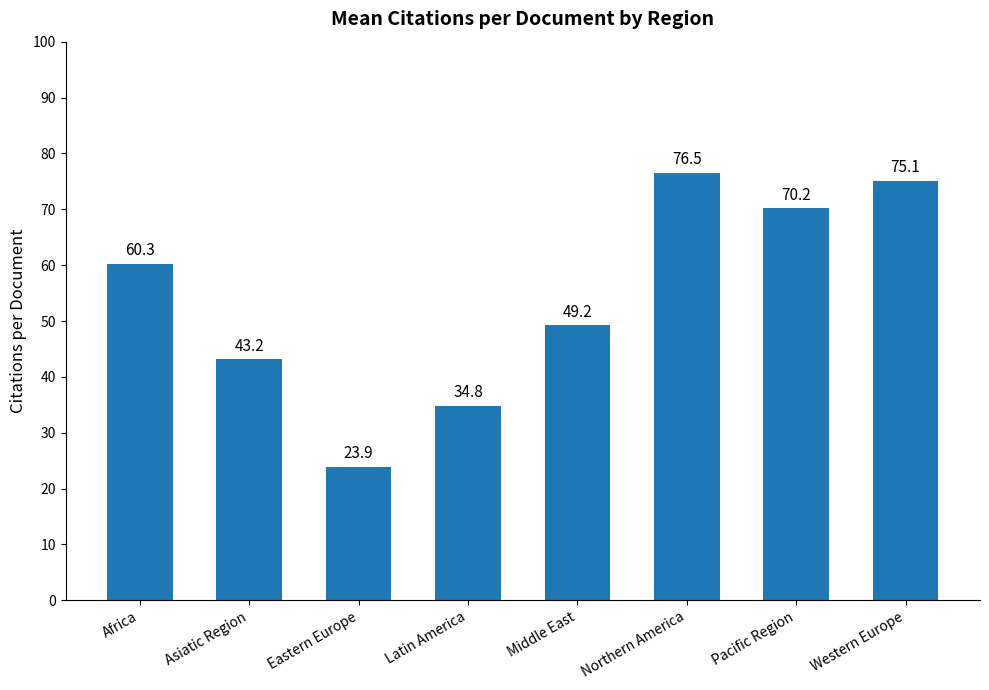

How many data points are less than 60?

4